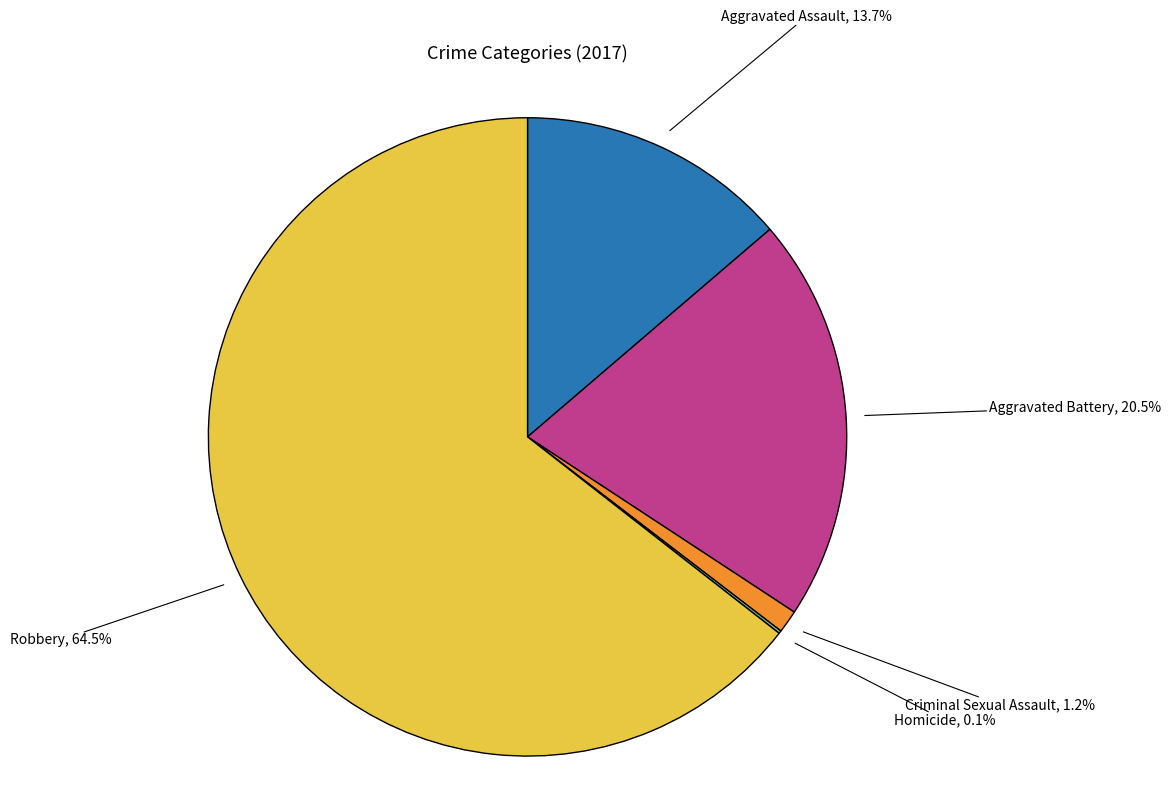

Is there a majority slice in this chart?

Yes